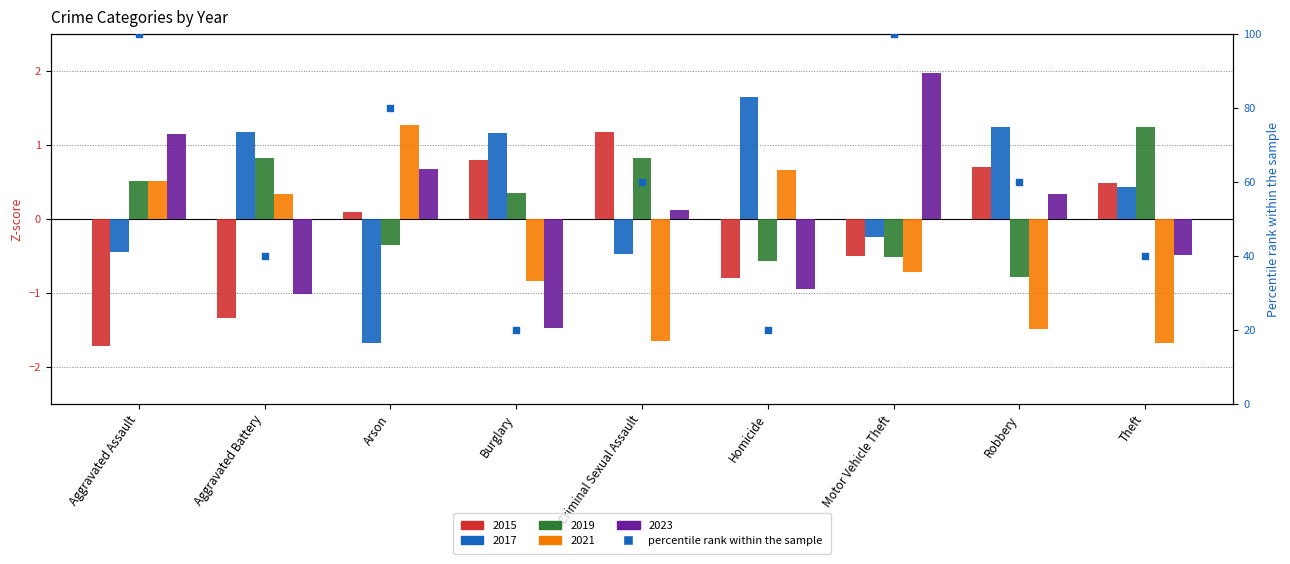

Which has a higher value, Aggravated Assault or Arson?

Aggravated Assault